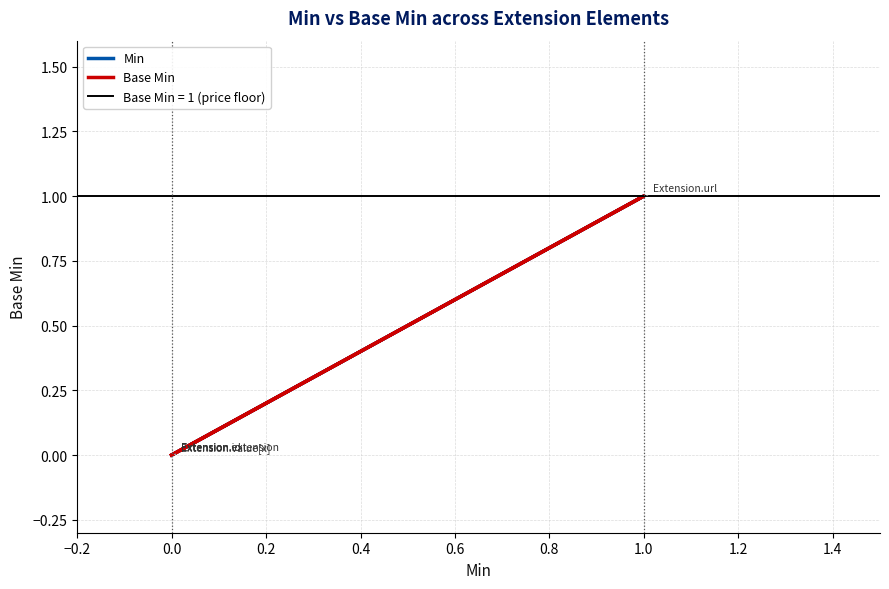

What is the greatest value displayed?

1